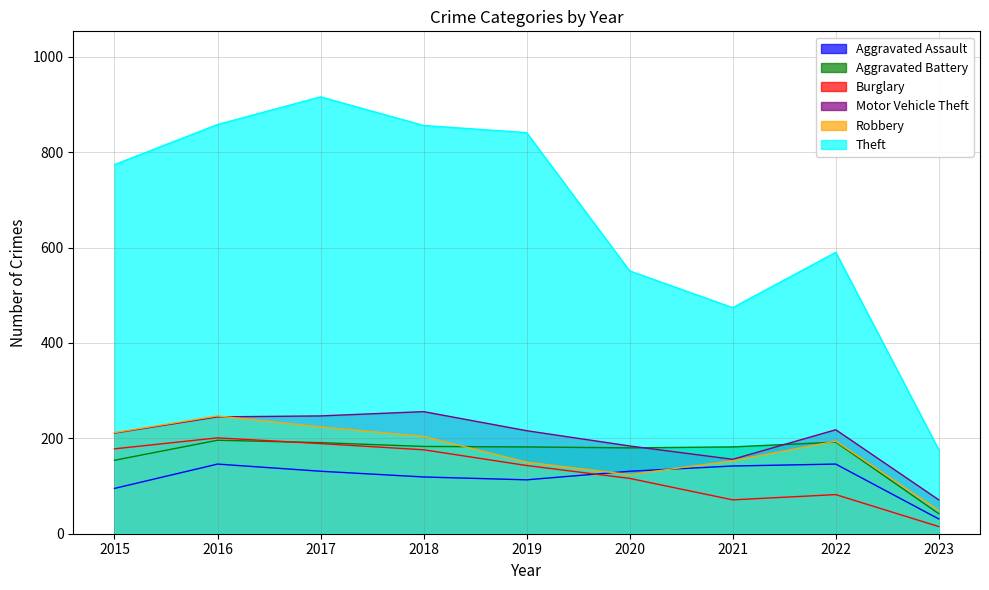

What is the minimum value shown in the chart?

15